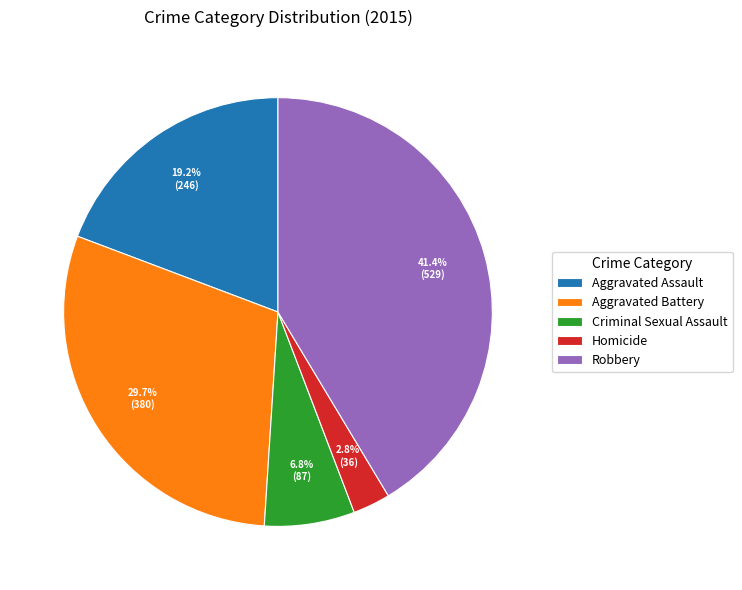

What percentage is the Robbery slice, to the nearest percent?

41%